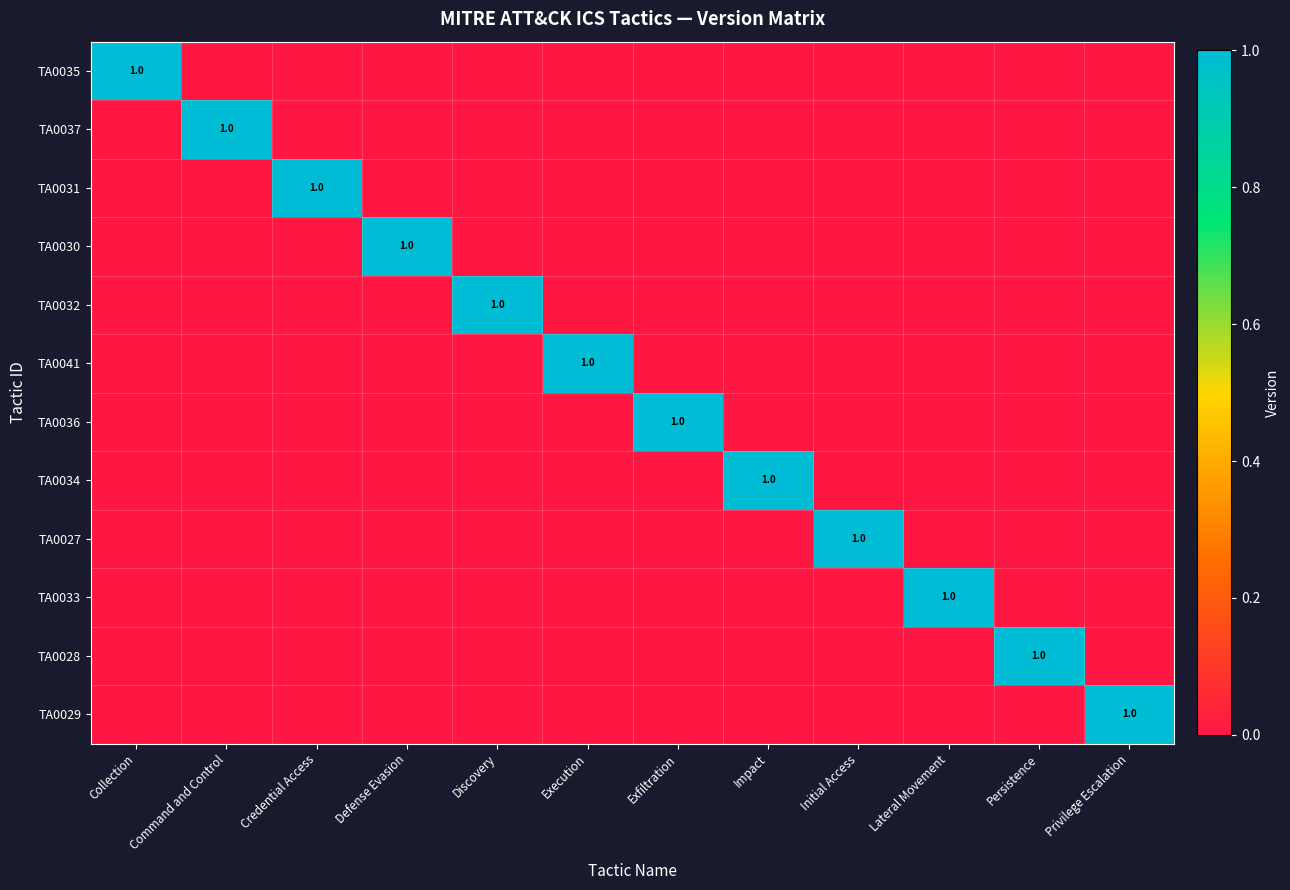

List the labels in order of TA0032 value, smallest first.

Collection, Command and Control, Credential Access, Defense Evasion, Execution, Exfiltration, Impact, Initial Access, Lateral Movement, Persistence, Privilege Escalation, Discovery